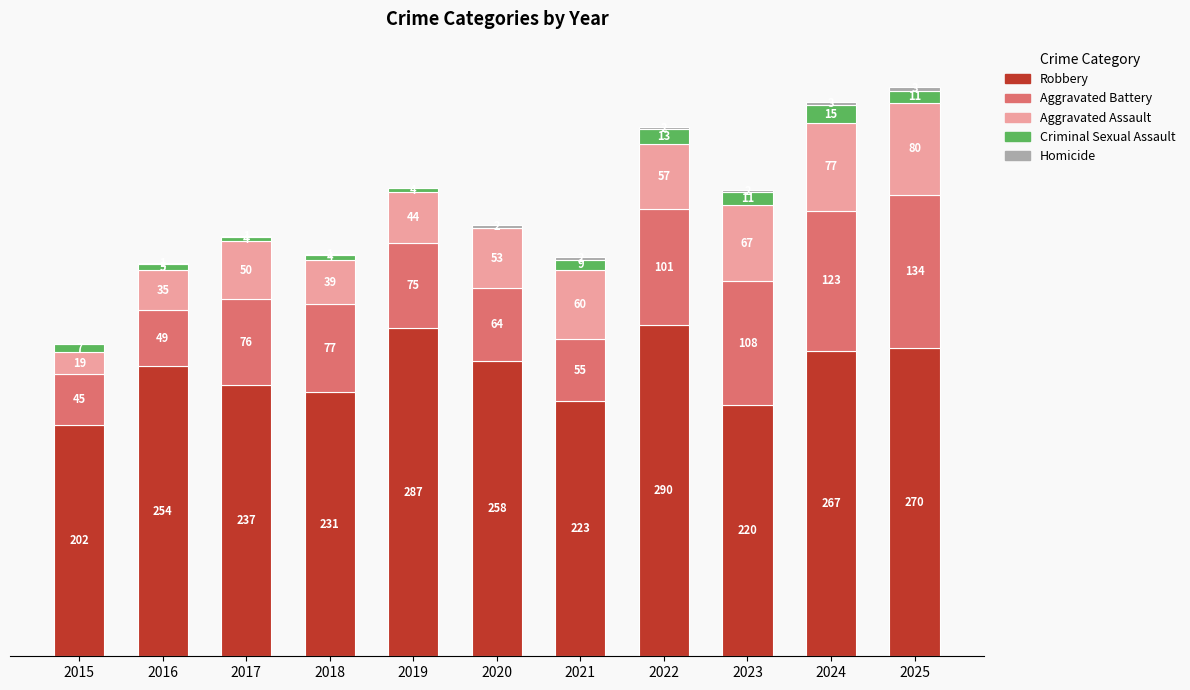

What is the difference between the Criminal Sexual Assault values at 2021 and 2019?

5